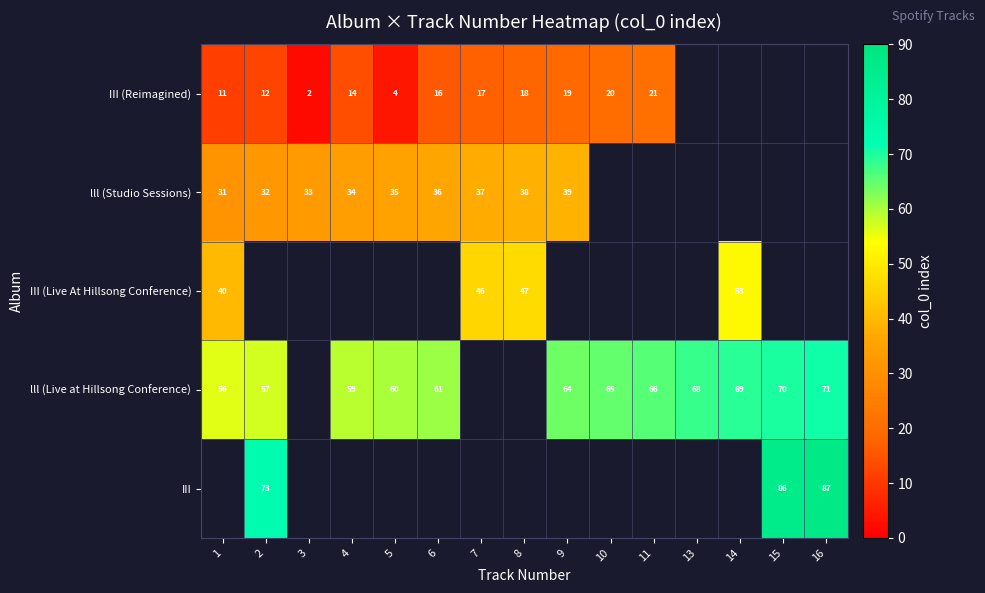

Is it true that III (Reimagined) equals 12 at 2?

True